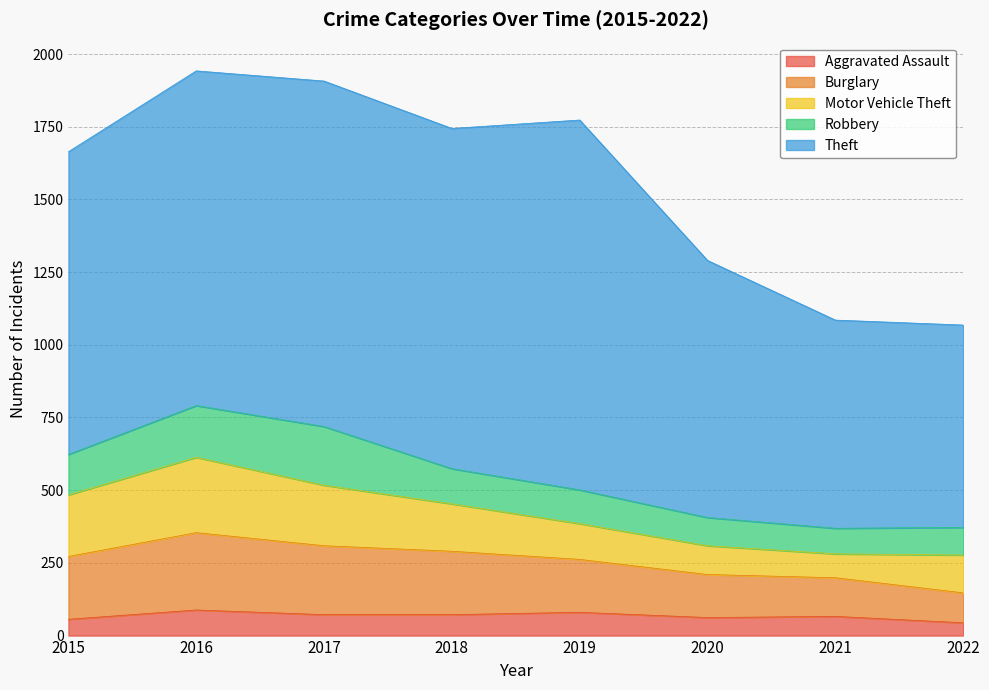

True or false: Aggravated Assault has more than 2 points higher than both neighbors.

True